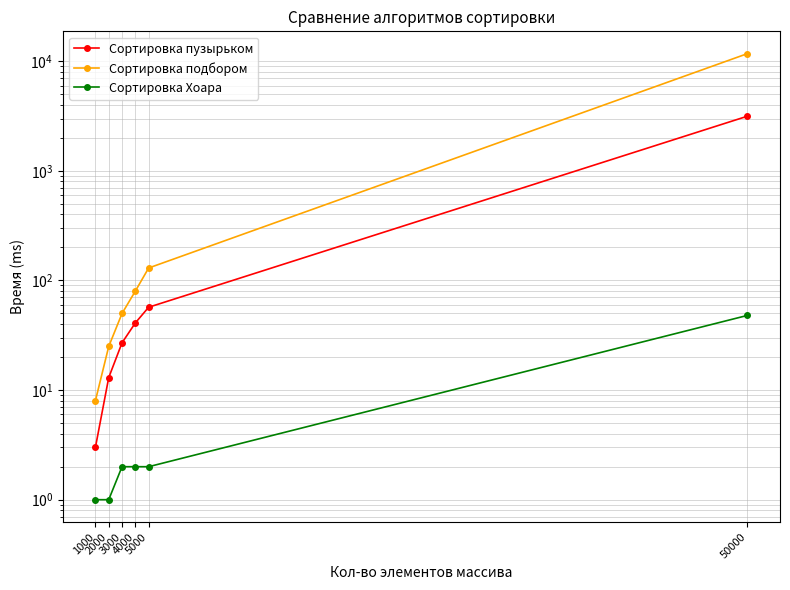

True or false: Сортировка Хоара has a value of 2 at 4000.

True